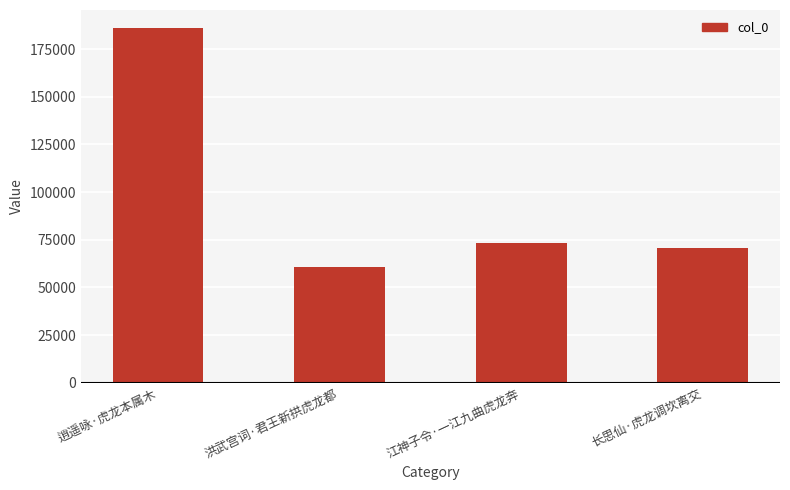

What is the greatest value displayed?

186193